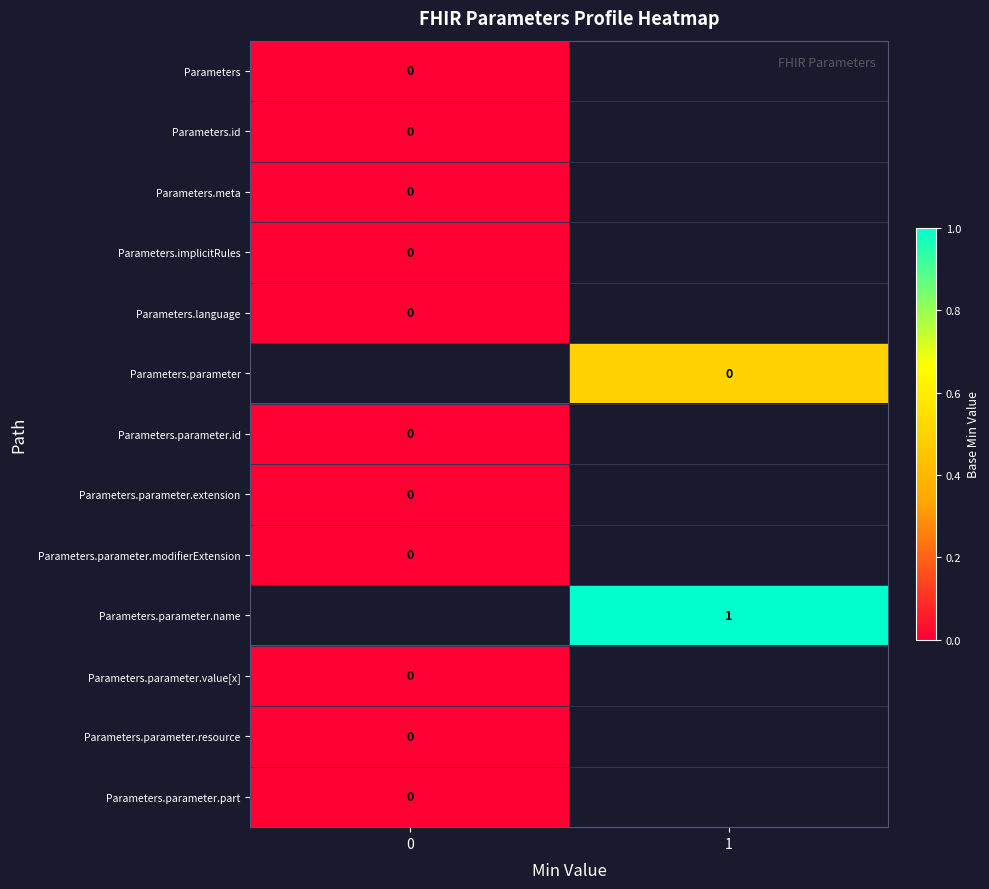

Which series has the widest spread of values?

row_0